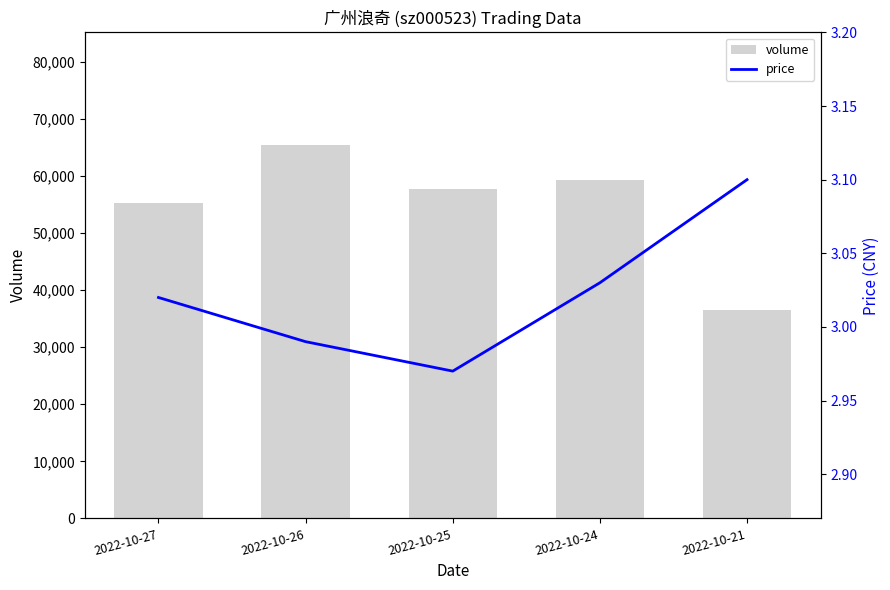

Which category has the highest value in the volume series?

2022-10-26